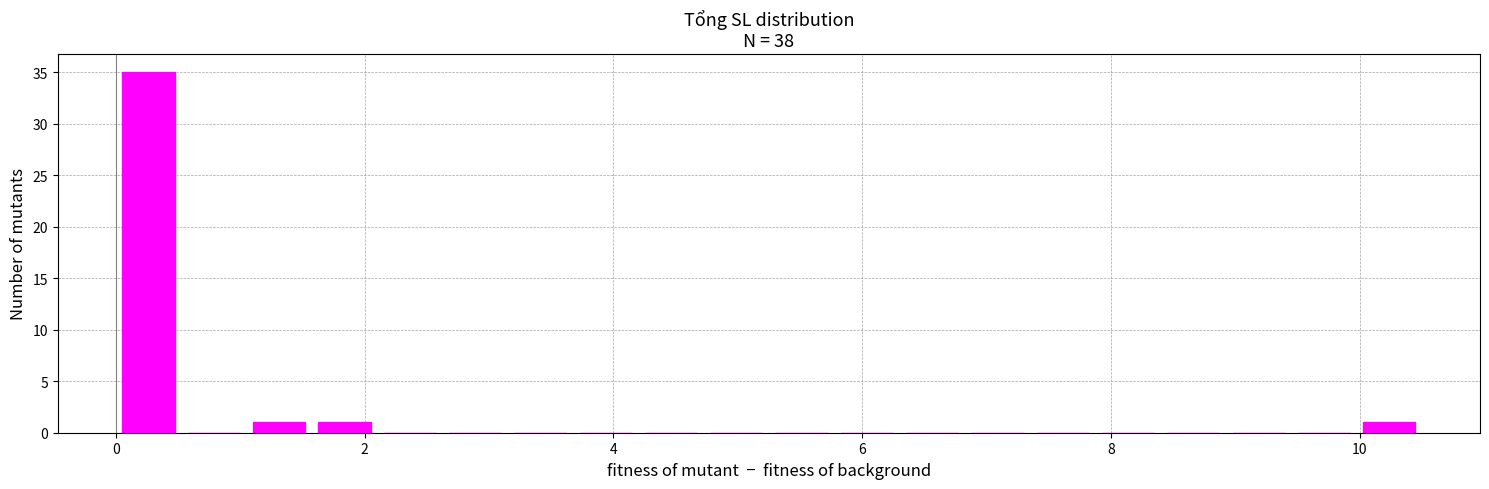

What is the sum of all values?

38